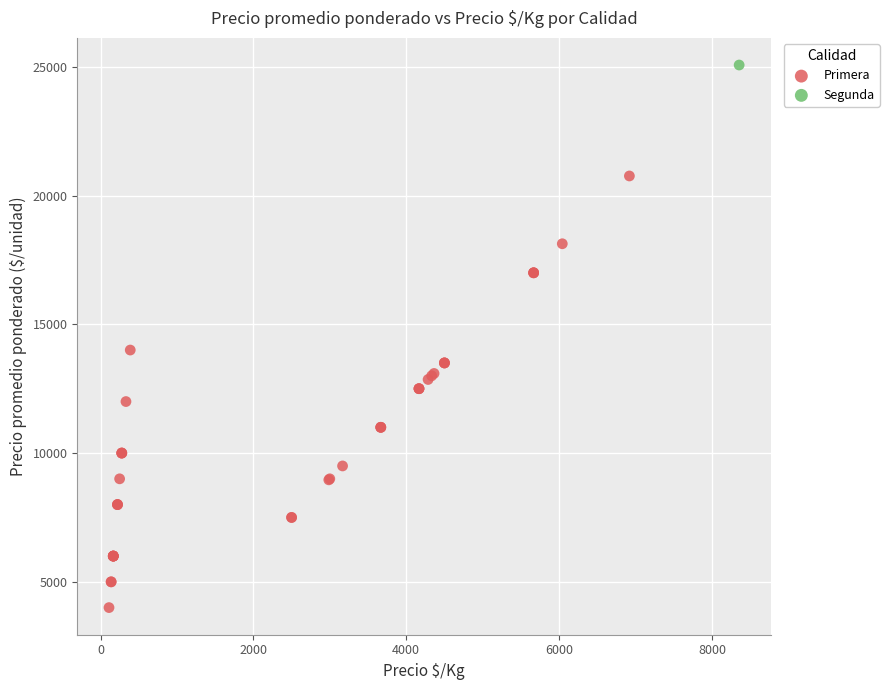

What are all the series names shown in the legend?

Primera, Segunda